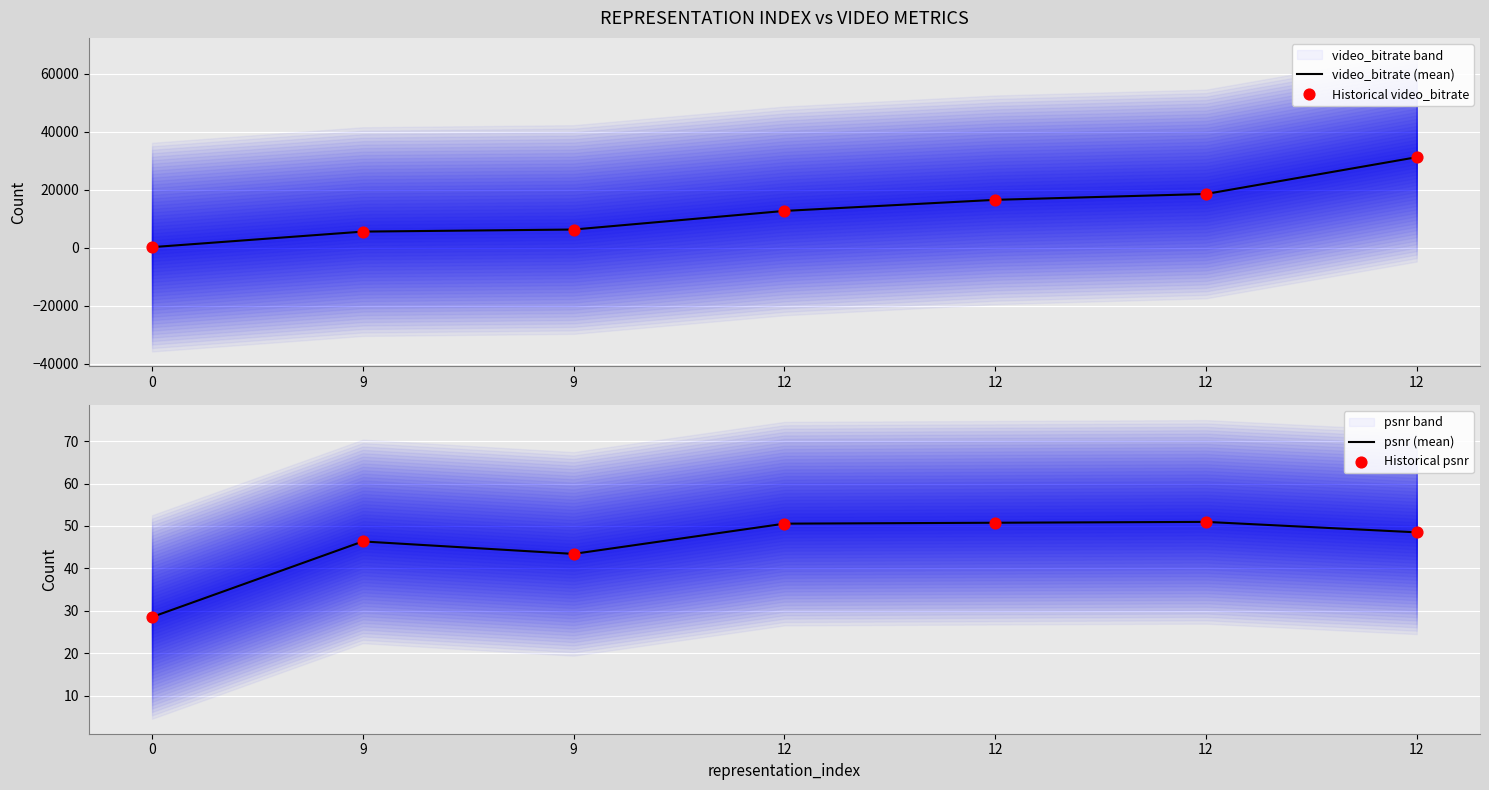

What is the total value across all series at 0?

500.5